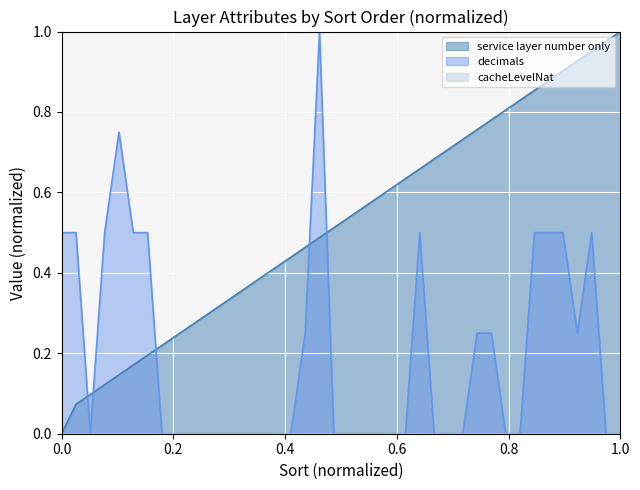

How many decimals values are between 0 and 1?

40